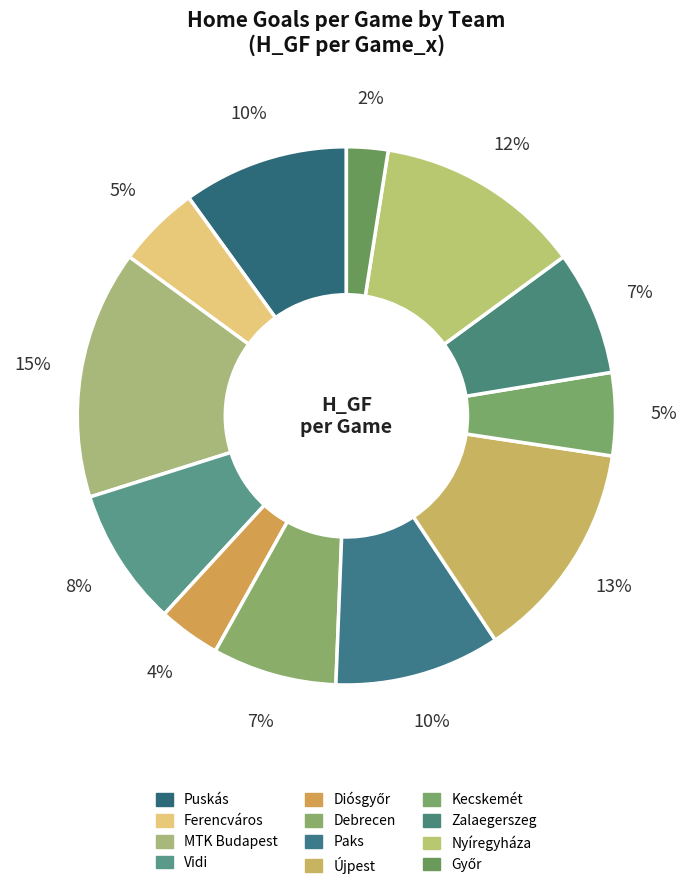

Is it true that Puskás is 10% of the pie?

True